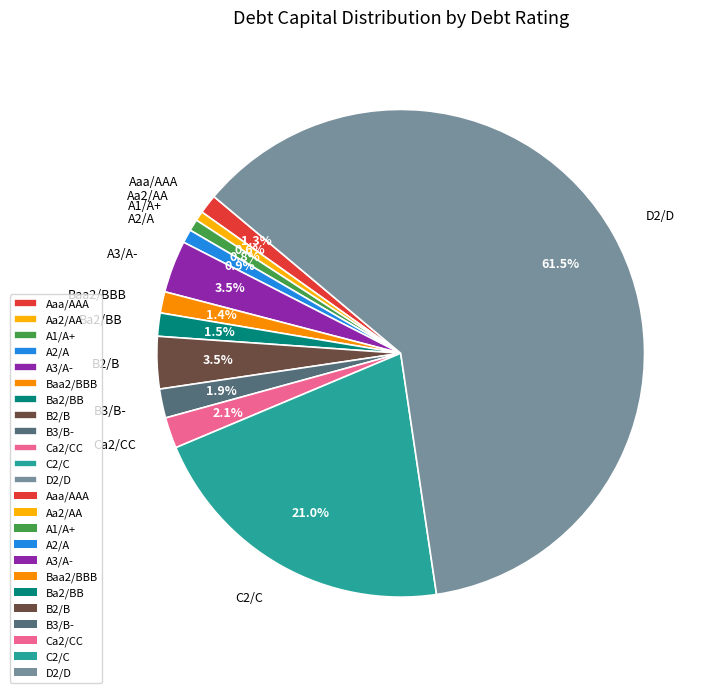

Count the number of slices in the pie.

12